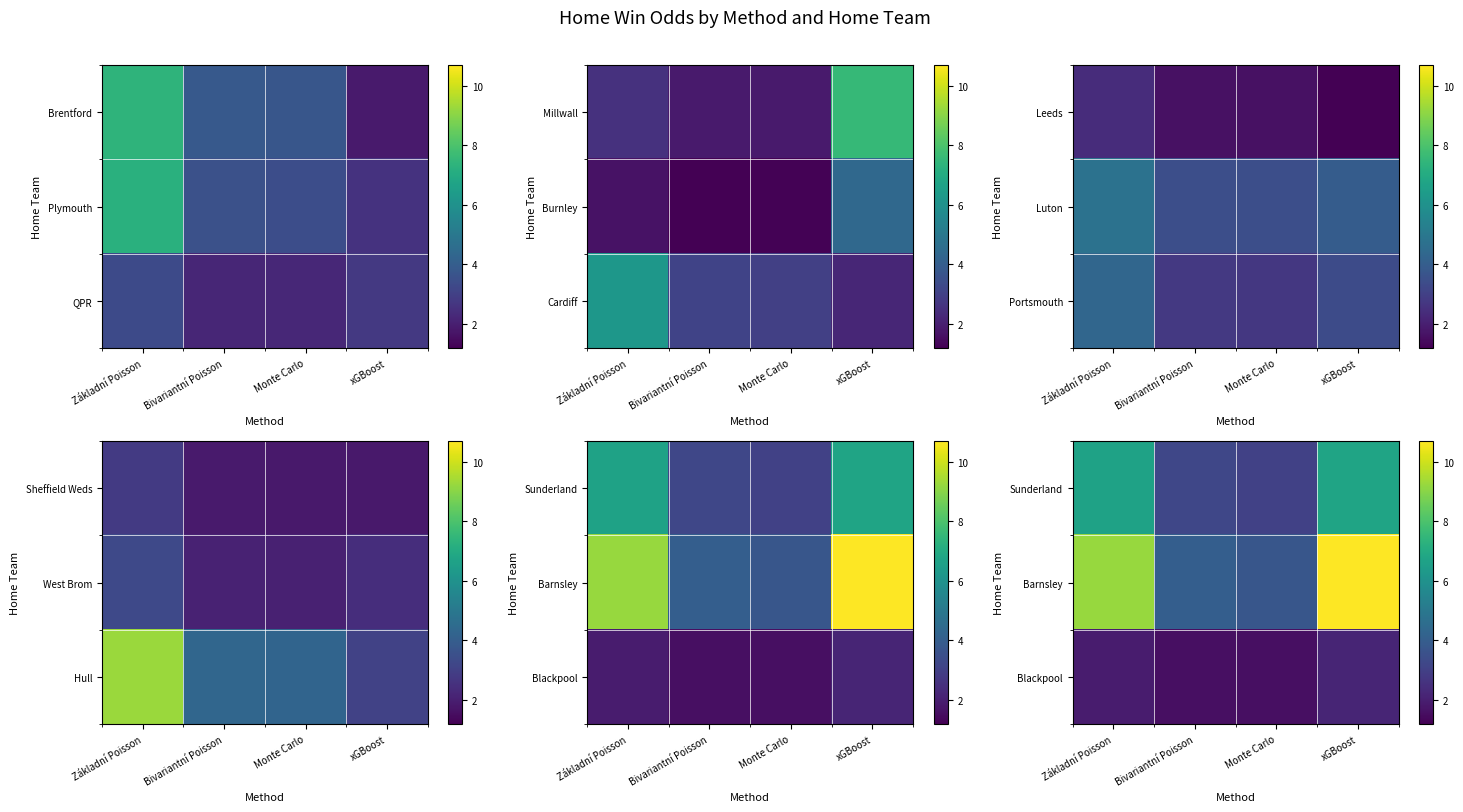

What is the sum of the Sunderland values at Základní Poisson and xGBoost?

13.4